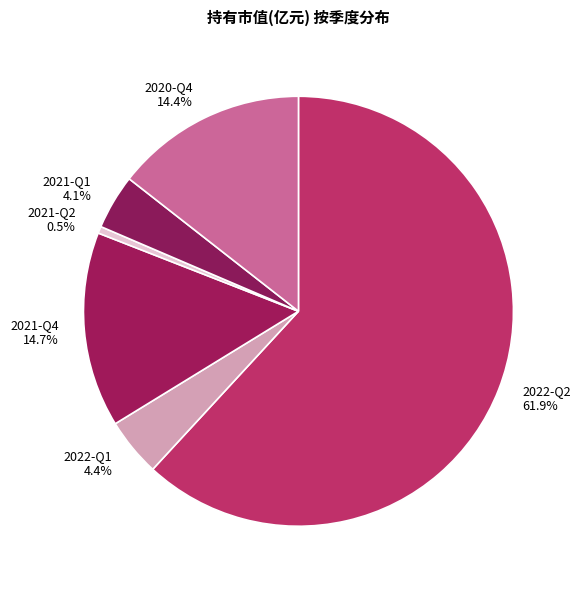

How many slices are in this pie chart?

6